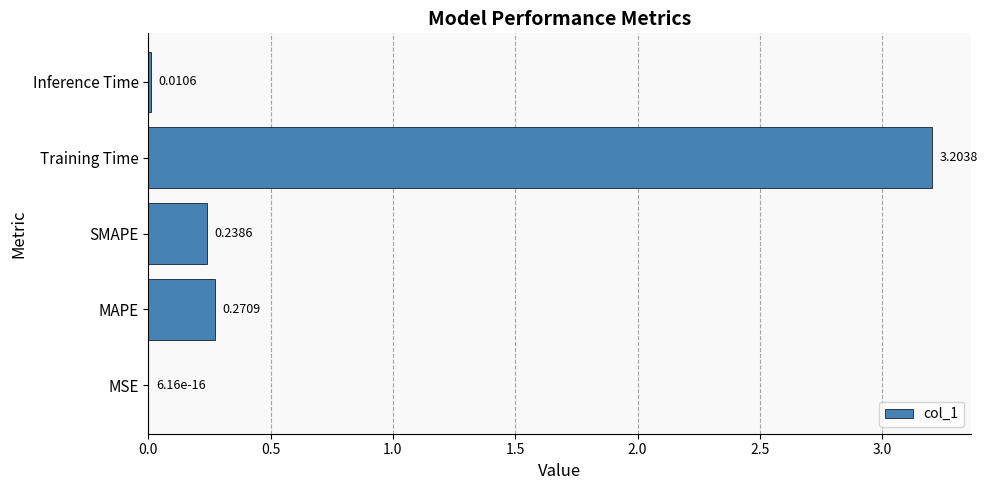

At which category does the chart reach its peak across all series?

Training Time